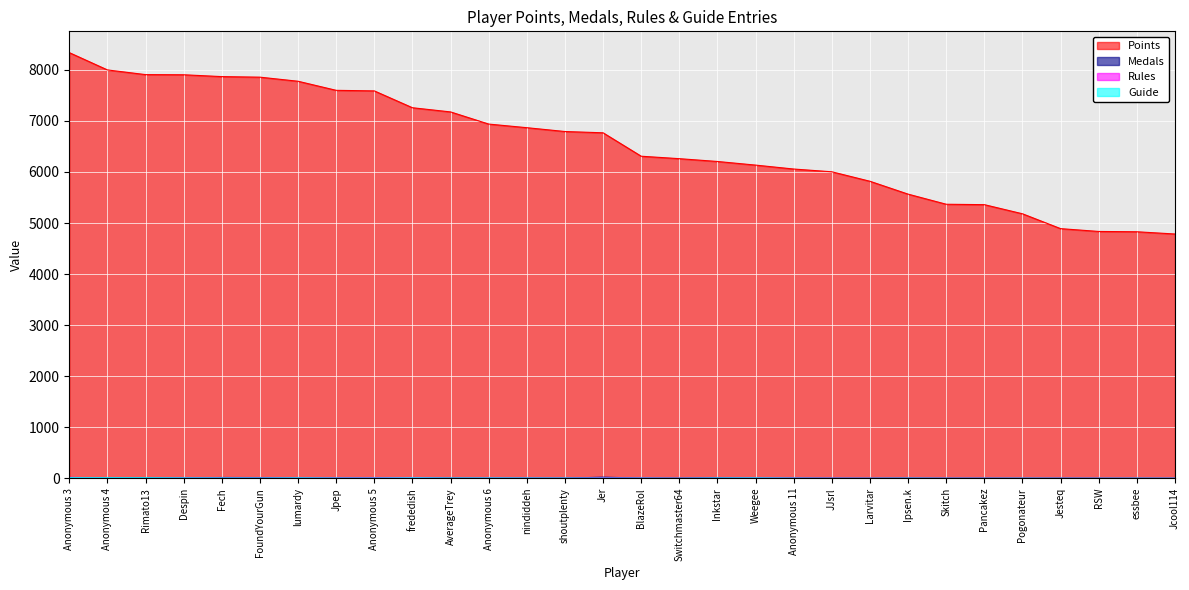

At Anonymous 3, list the series in order from largest to smallest.

Points, Rules, Medals, Guide